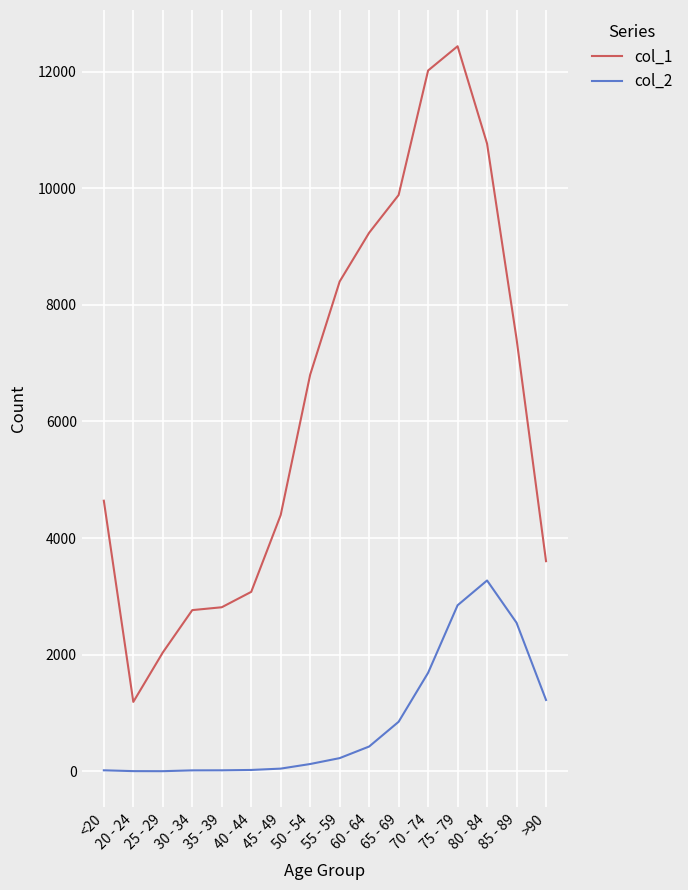

At which category is the sum across all series the highest?

75 - 79